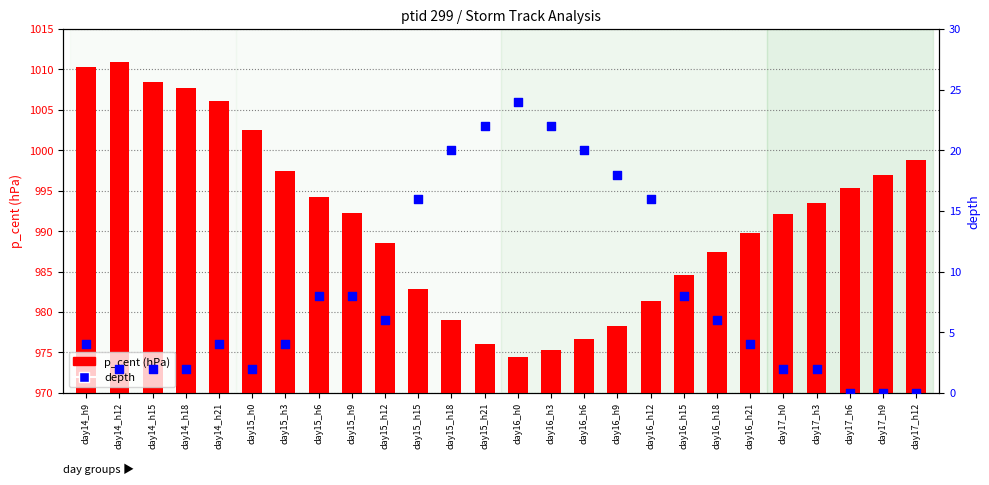

What is the total value across all series at day17_h0?

994.1